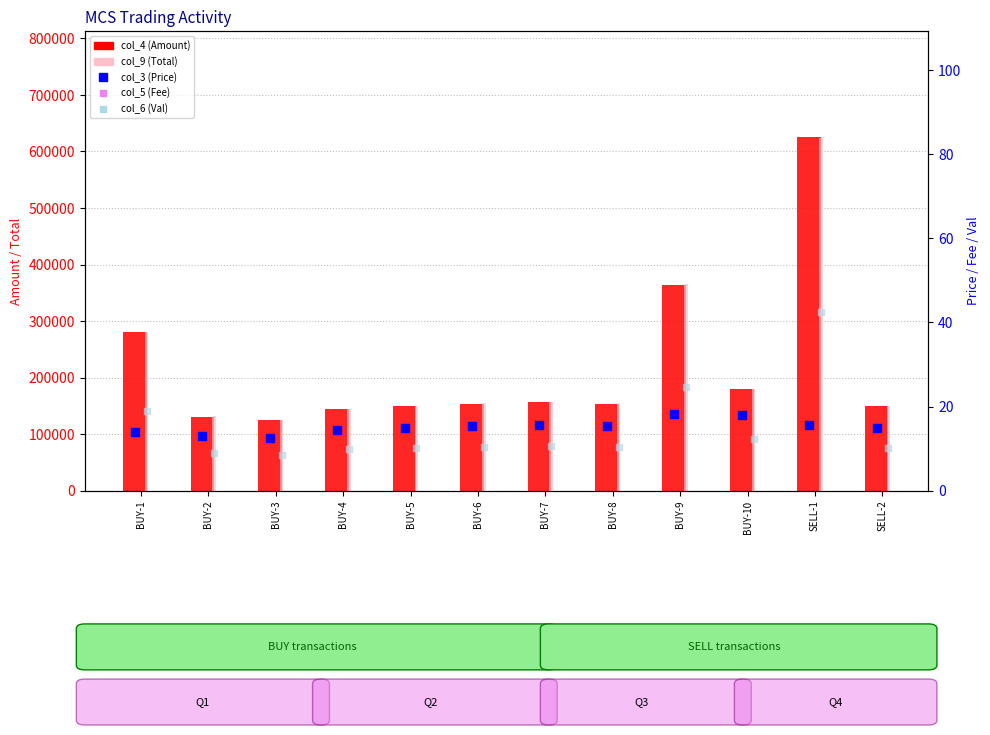

At which category is the sum across all series the highest?

SELL-1